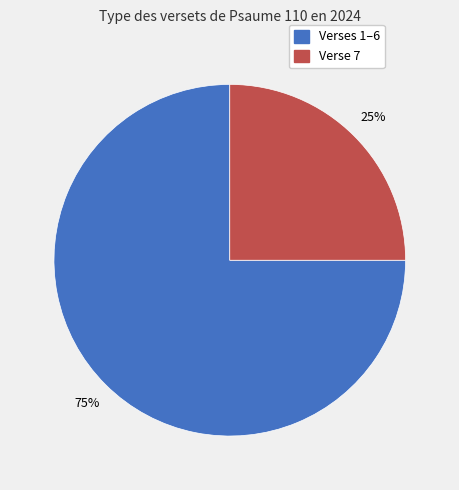

Count the number of slices in the pie.

2